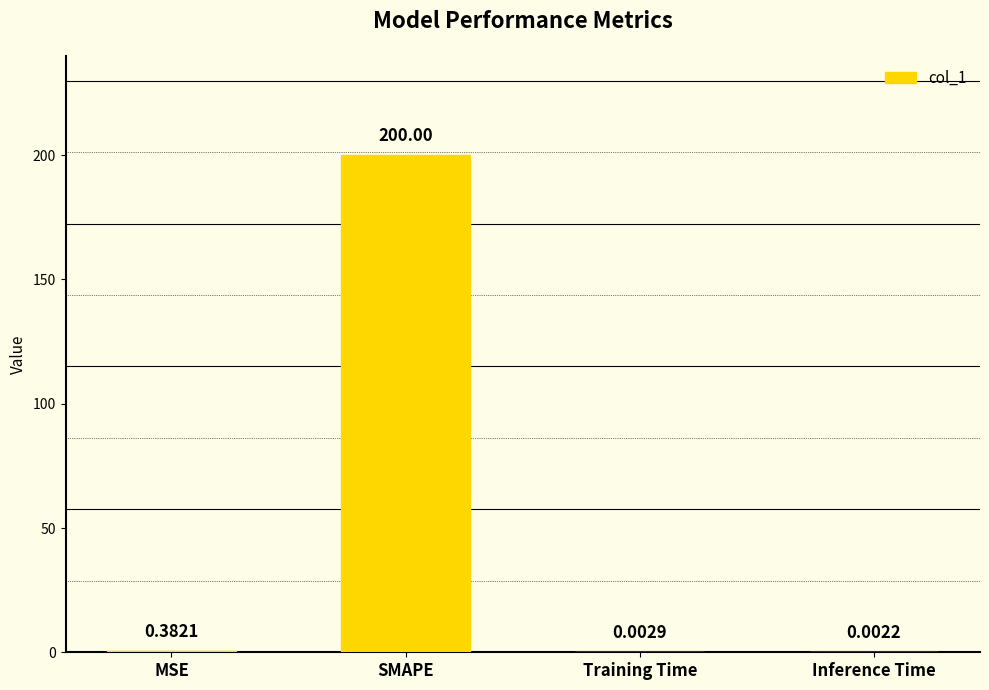

What is the sum of the values at SMAPE and Training Time?

200.0